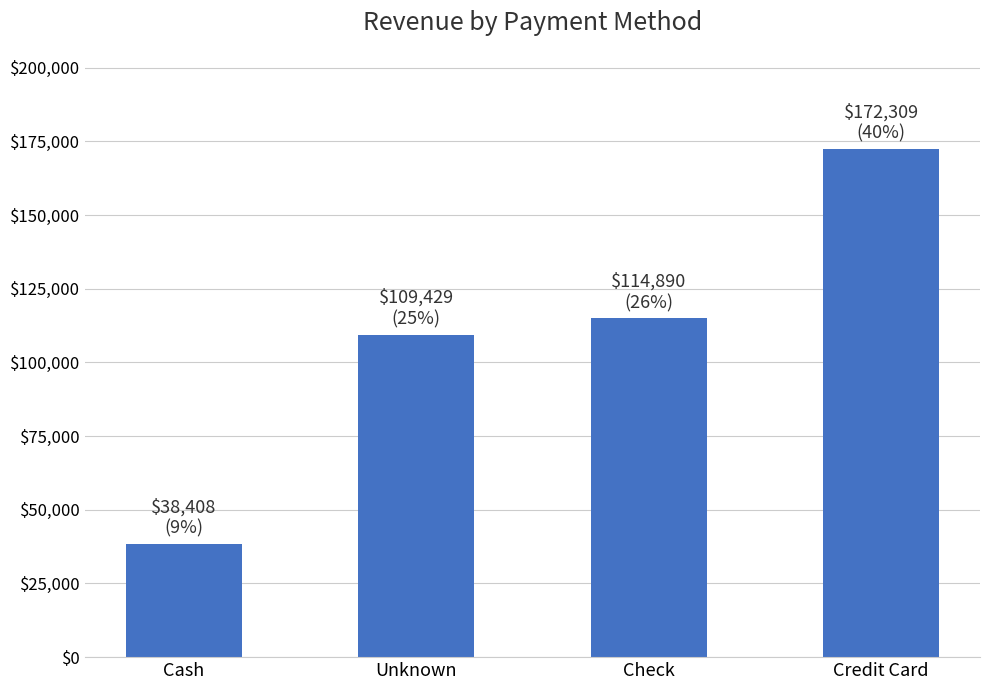

What is the label of the 1st bar from the left?

Cash